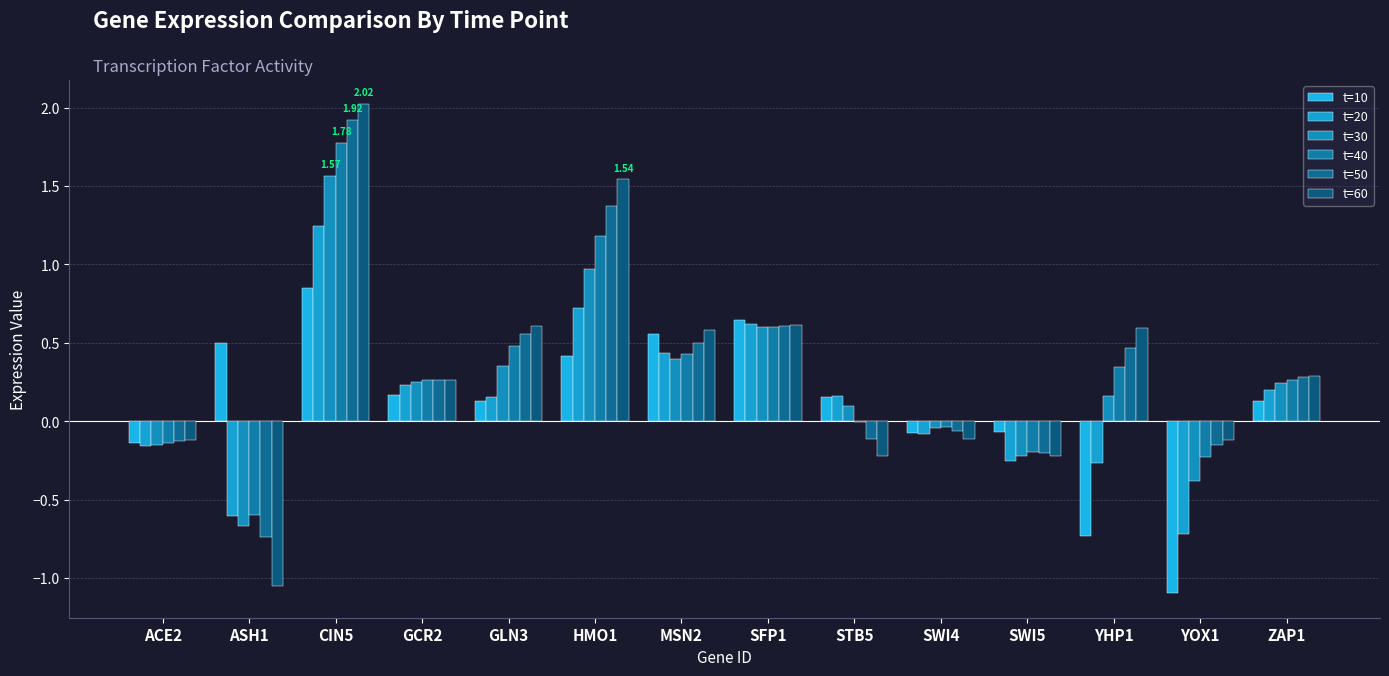

What position from the left is GLN3?

5